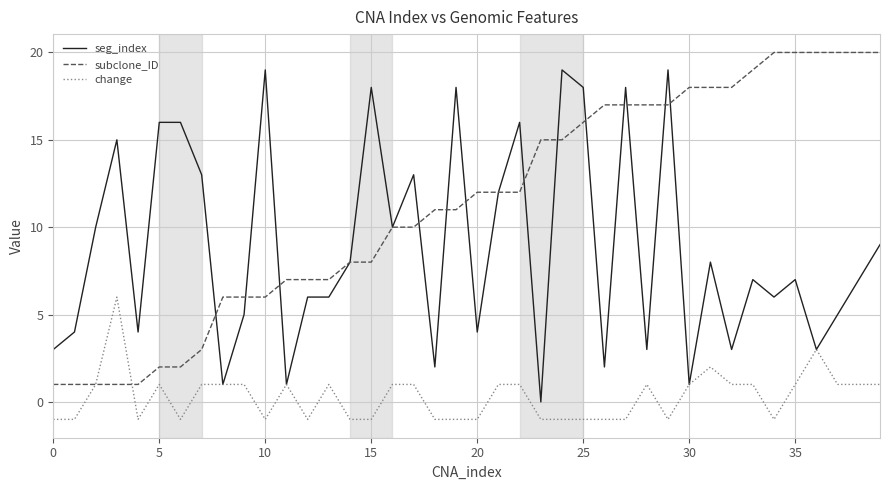

Reading right to left, extract all data points from this chart.

seg_index: 9	7	5	3	7	6	7	3	8	1	19	3	18	2	18	19	0	16	12	4	18	2	13	10	18	8	6	6	1	19	5	1	13	16	16	4	15	10	4	3
subclone_ID: 20	20	20	20	20	20	19	18	18	18	17	17	17	17	16	15	15	12	12	12	11	11	10	10	8	8	7	7	7	6	6	6	3	2	2	1	1	1	1	1
change: 1	1	1	3	1	-1	1	1	2	1	-1	1	-1	-1	-1	-1	-1	1	1	-1	-1	-1	1	1	-1	-1	1	-1	1	-1	1	1	1	-1	1	-1	6	1	-1	-1